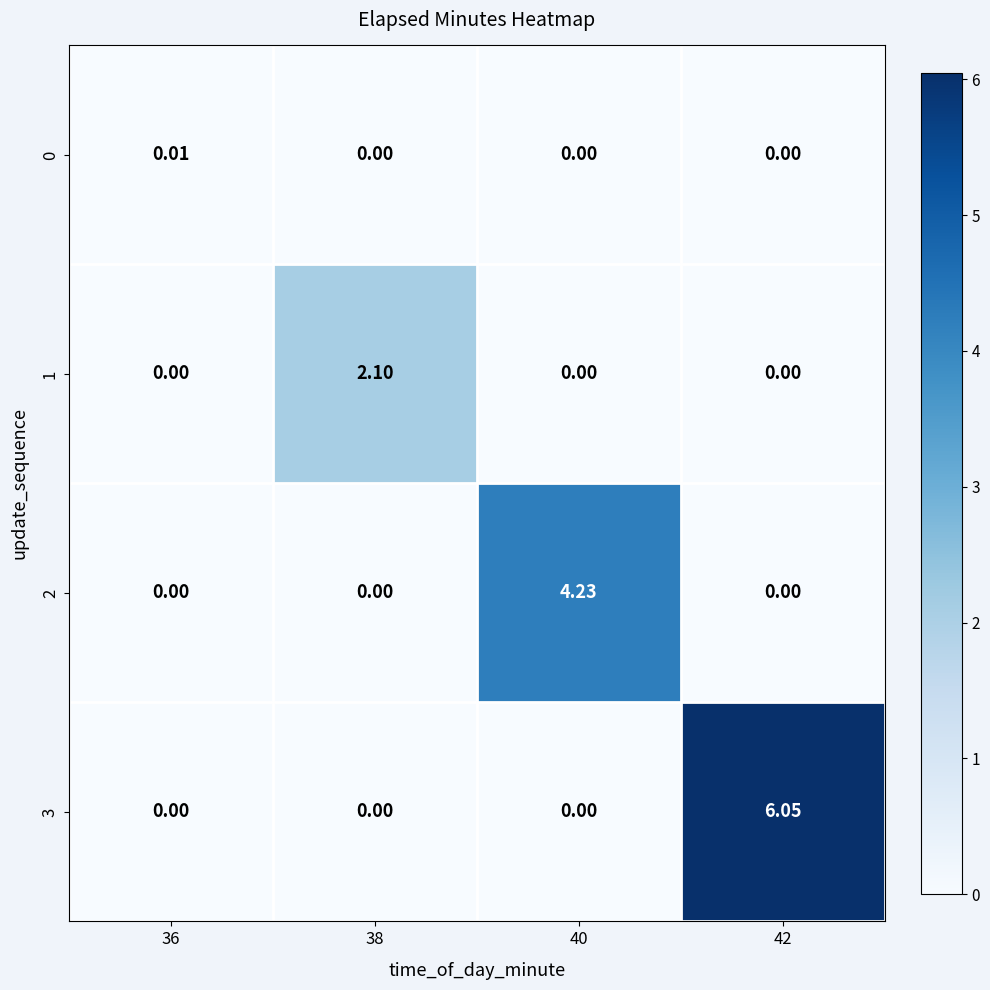

How many values in the 1 series exceed 0?

1